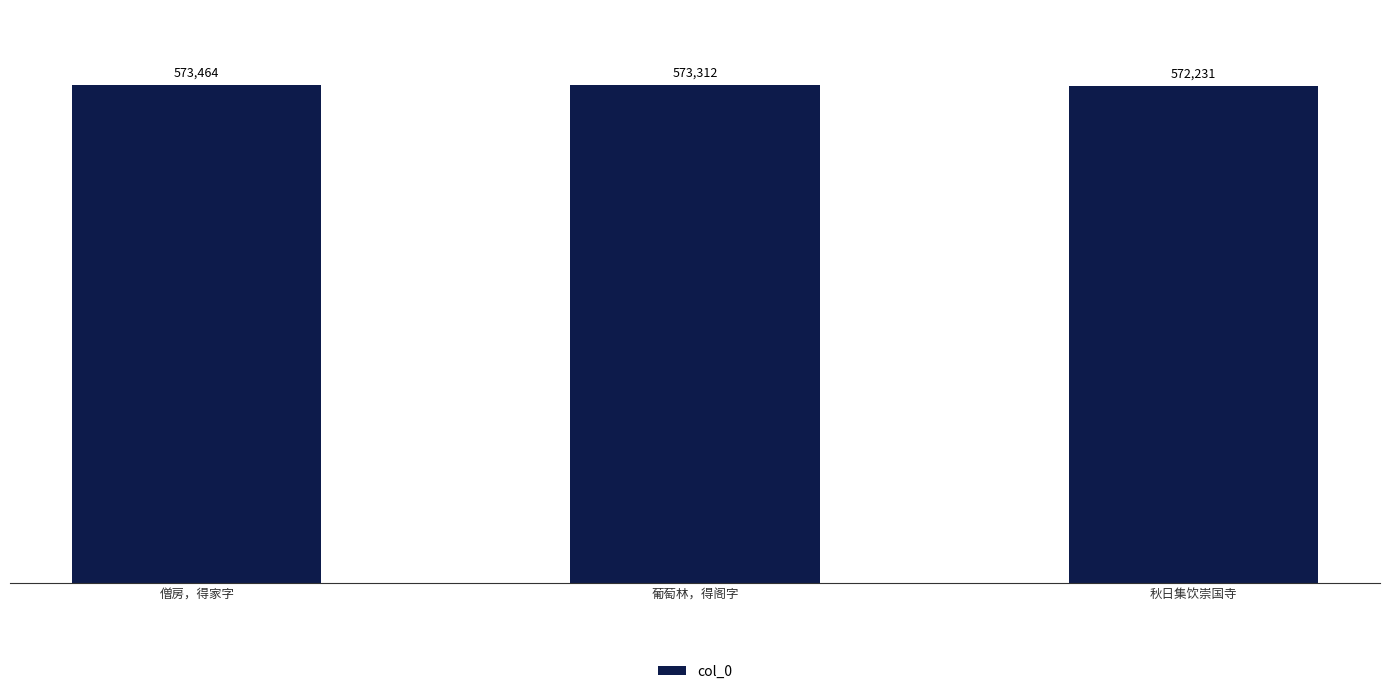

Which has a higher value, 葡萄林，得阁字 or 僧房，得家字?

僧房，得家字